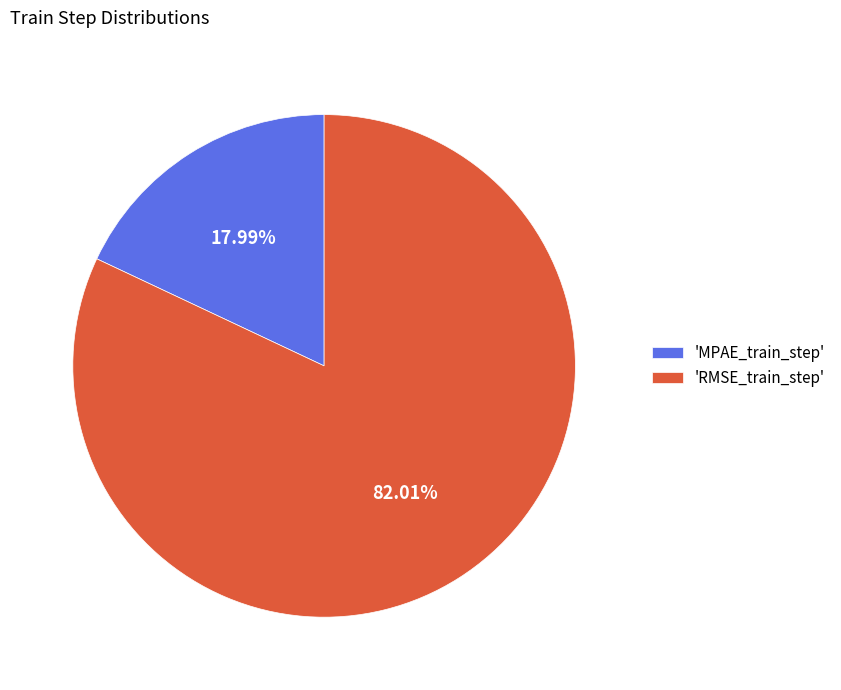

Does 'MPAE_train_step' account for over 50% of the chart?

No